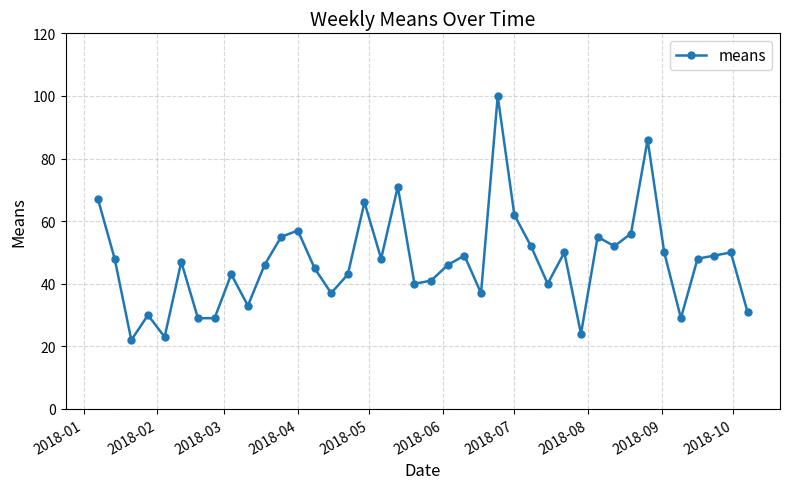

What is the difference between the maximum and minimum values?

78